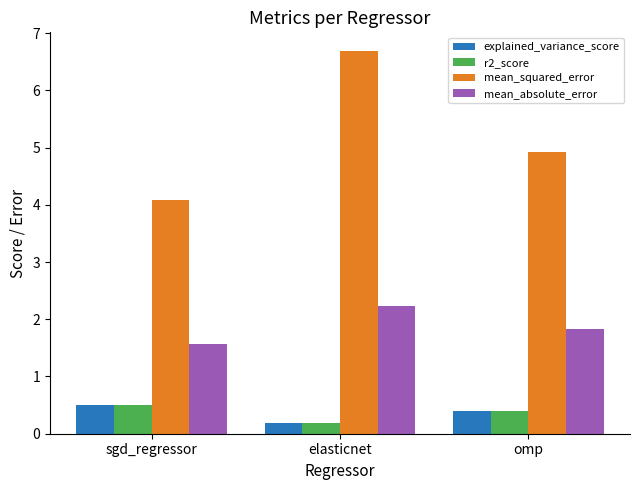

Count the number of data series in this chart.

4